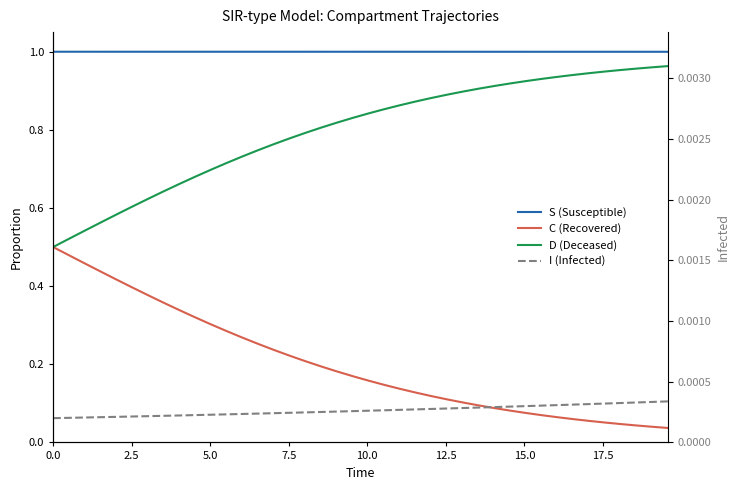

True or false: S (Susceptible) and D (Deceased) cross at least once.

False